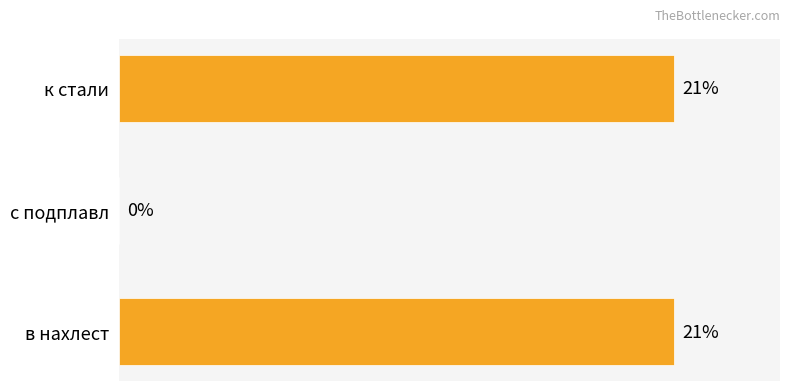

At which label is the value closest to 10?

с подплавл